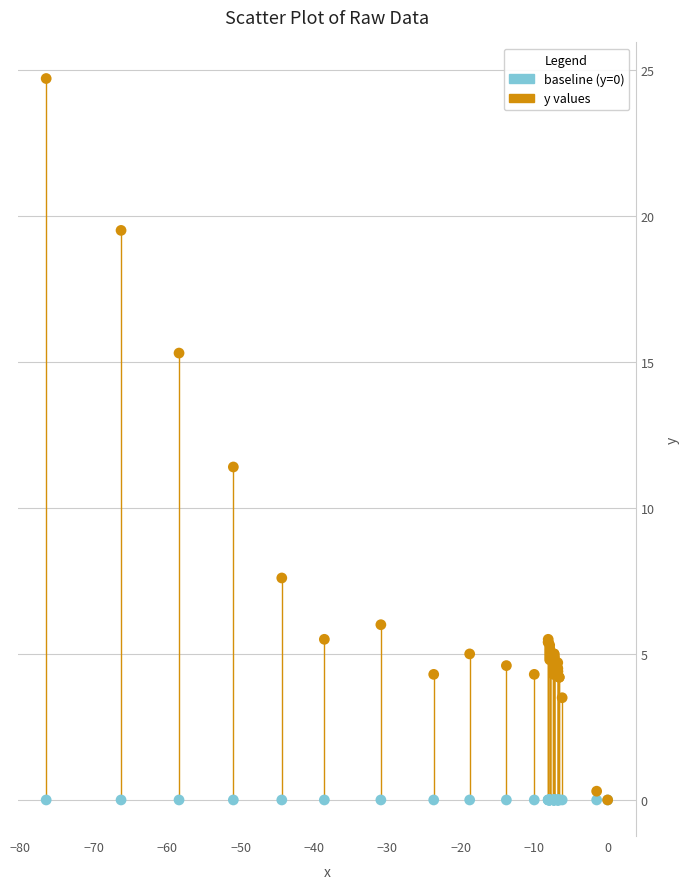

What are all the series names shown in the legend?

baseline (y=0), y values